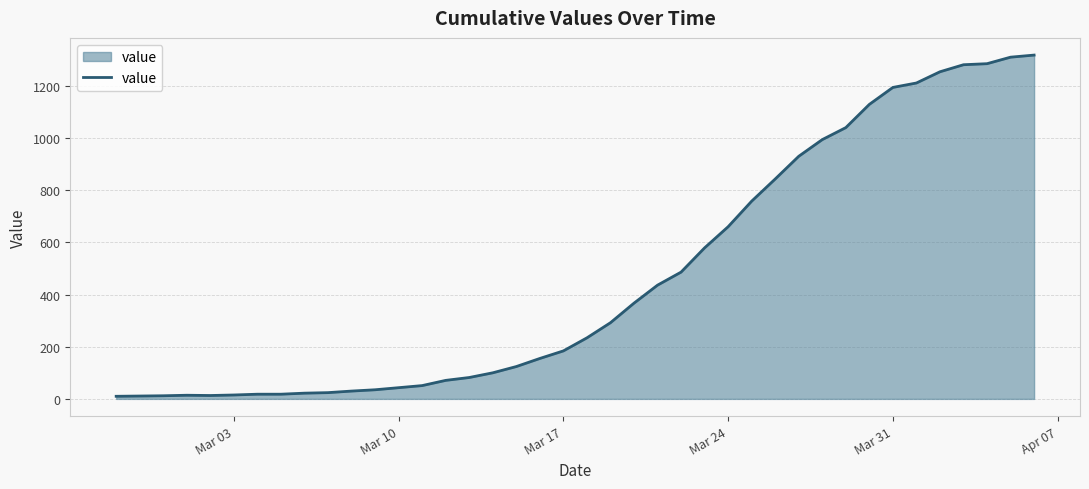

How many lines are shown in the chart?

1